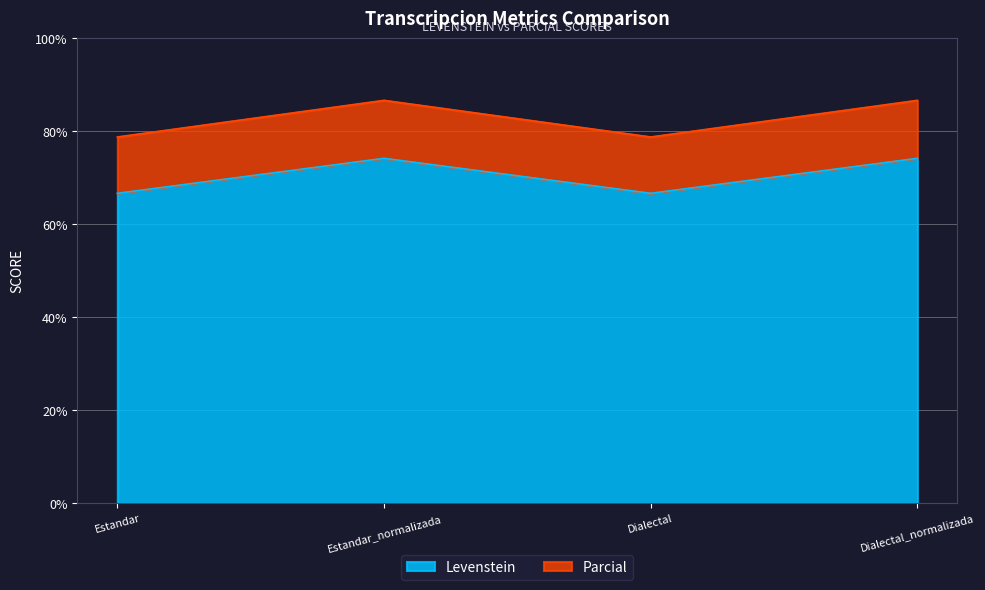

What is the difference between the highest and lowest values at Estandar_normalizada?

12.5